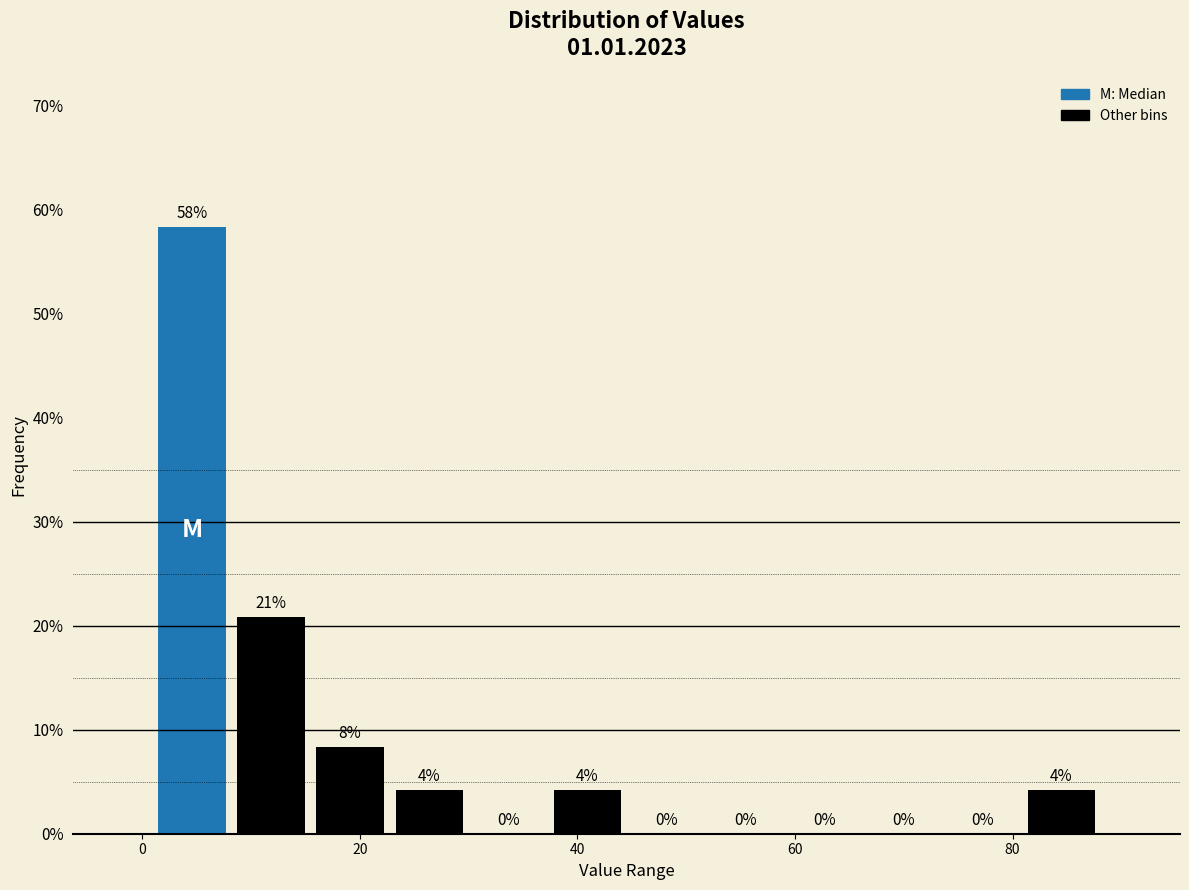

Read against the x-axis, roughly where is the centre of the tallest bar?

4